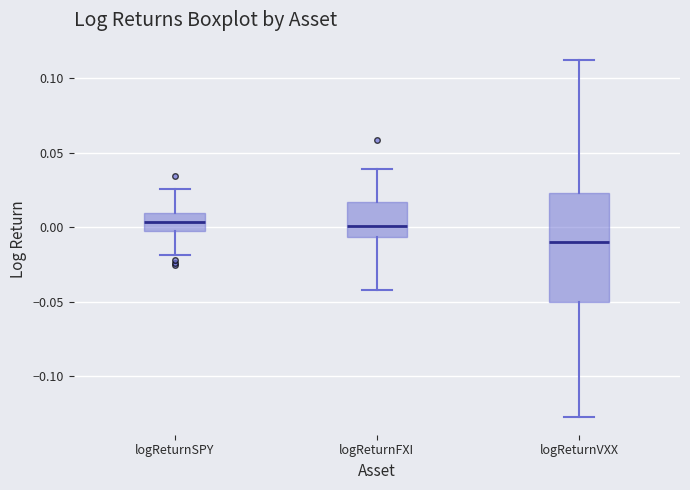

Reading left to right, transcribe this box plot: for each box, give where its median line is, the range the box spans, and where its two whiskers end, as read against the y-axis. The values are not printed on the chart, so give them approximately, as read against the axis.

logReturnSPY: median 0.005, box -0.005 to 0.010, whiskers -0.020 to 0.025
logReturnFXI: median 0.000, box -0.005 to 0.015, whiskers -0.040 to 0.040
logReturnVXX: median -0.010, box -0.050 to 0.025, whiskers -0.125 to 0.110